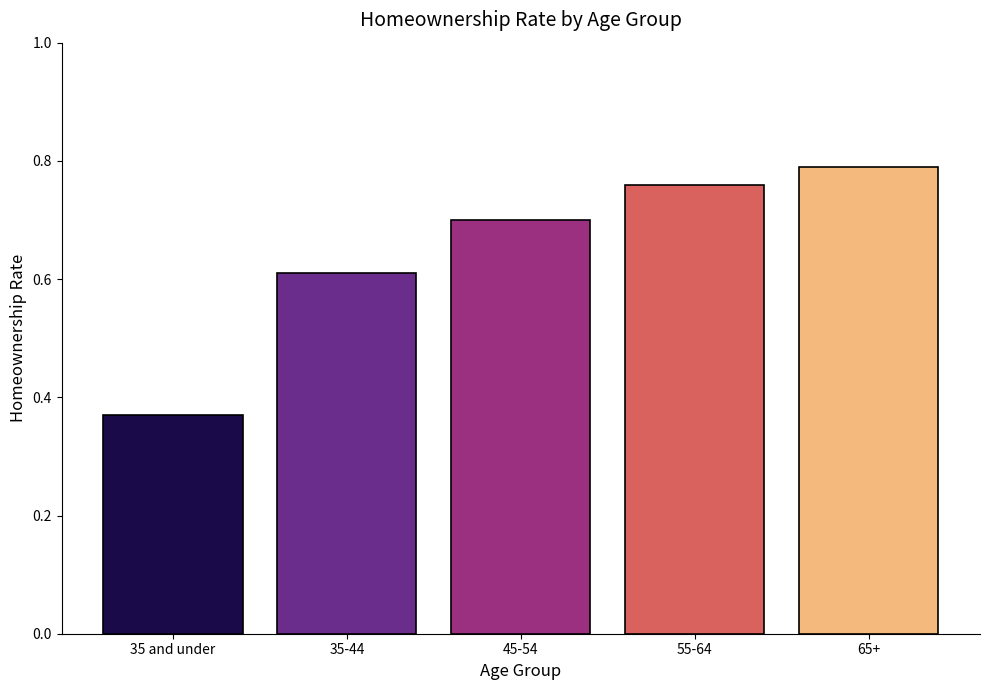

What position from the right is 65+?

1